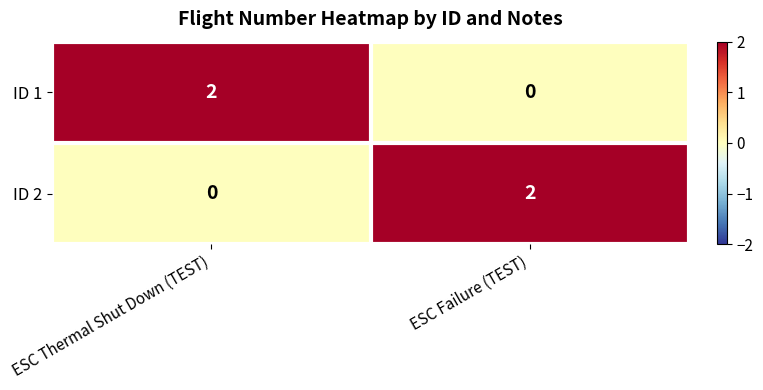

At how many categories does at least one series exceed 1?

2